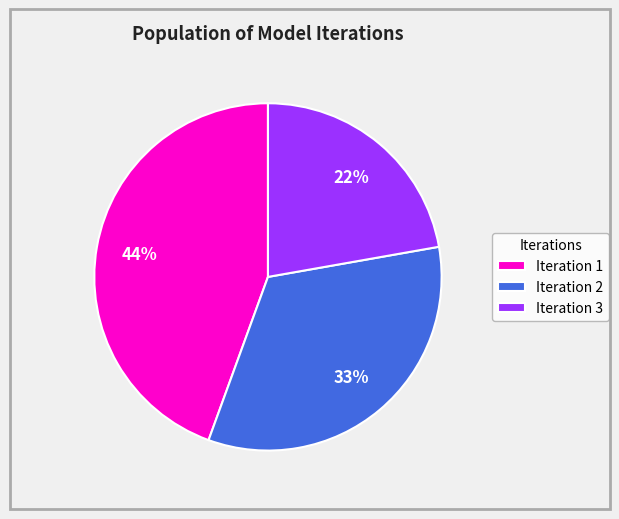

To the nearest percent, what is the average slice percentage?

33%